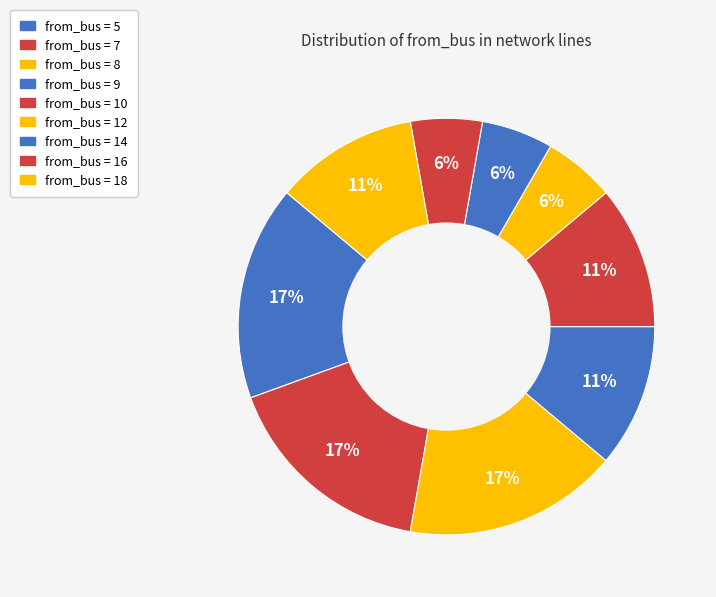

Count the number of slices in the pie.

9